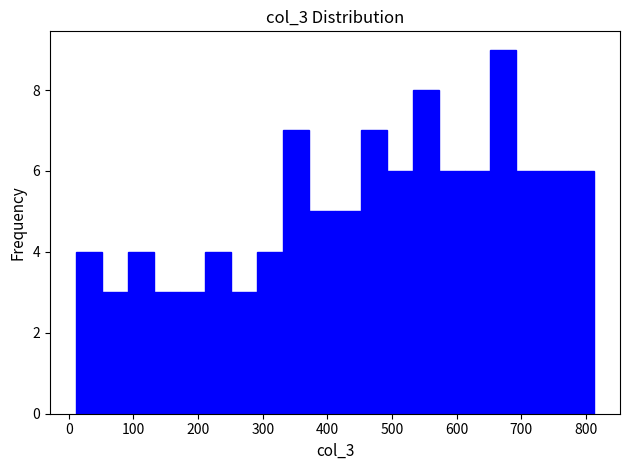

What is the height of the bar covering 490 to 530 on the x-axis? Neither the bar edges nor the heights are printed on the chart, so give them approximately, as read against the axes.

6